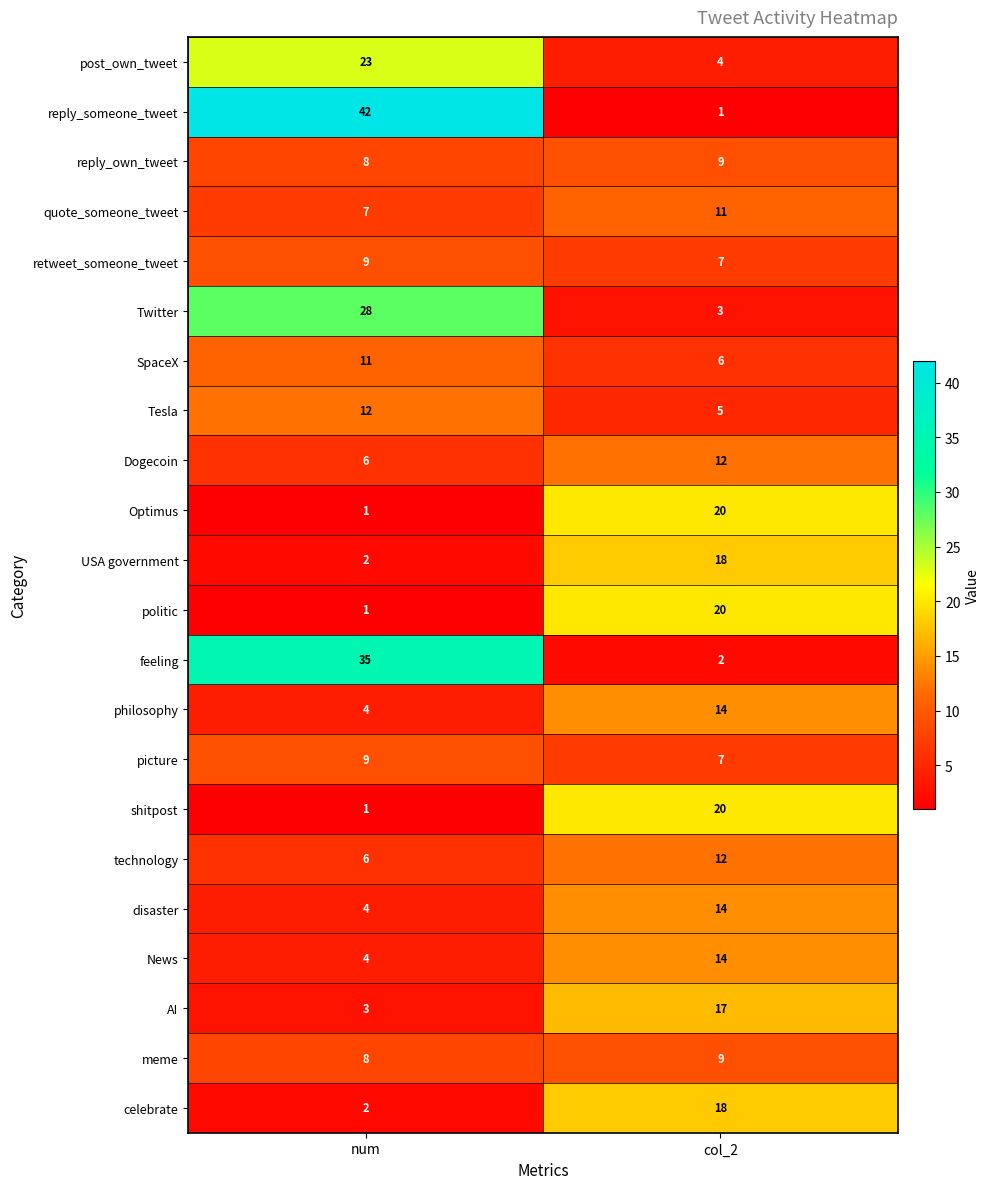

The value of News at num is 1. True or false?

False